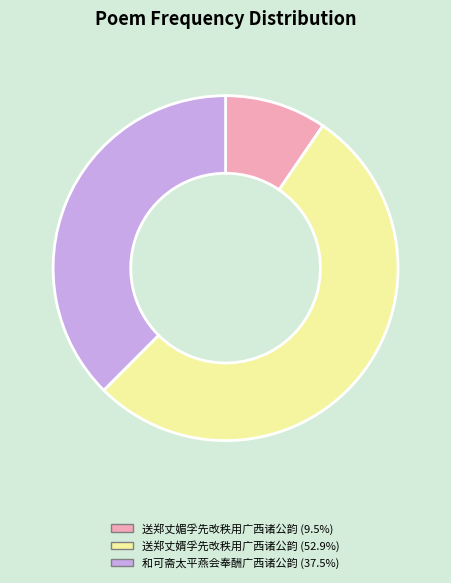

How many segments does this pie chart have?

3